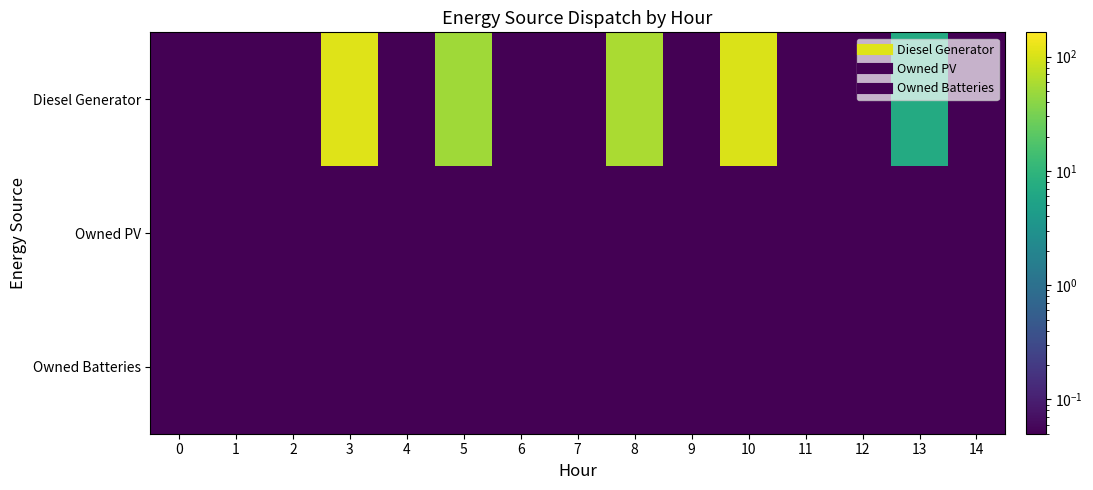

At how many categories does at least one series exceed 40?

4